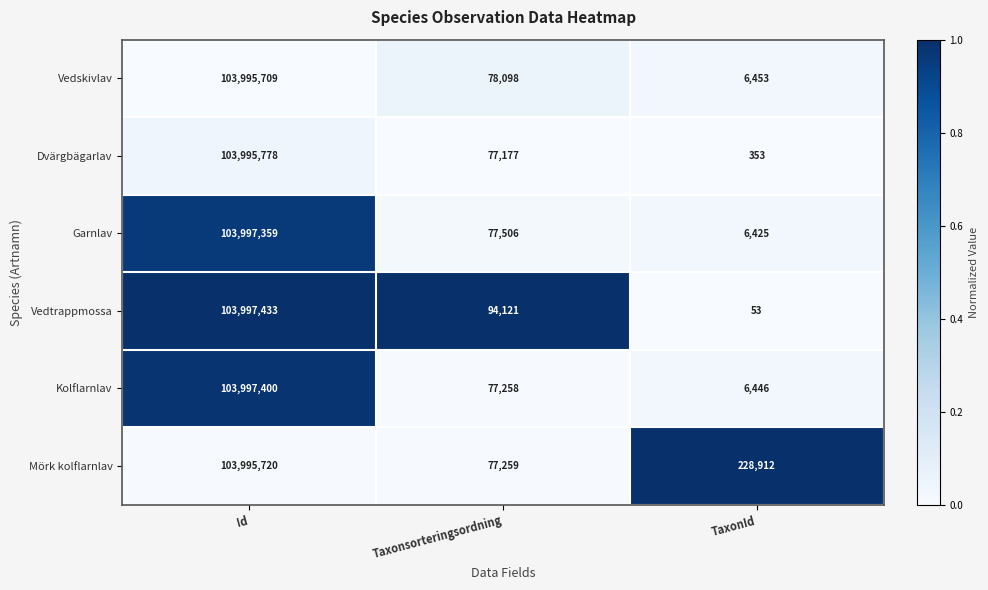

At which label does Dvärgbägarlav reach its peak?

Id